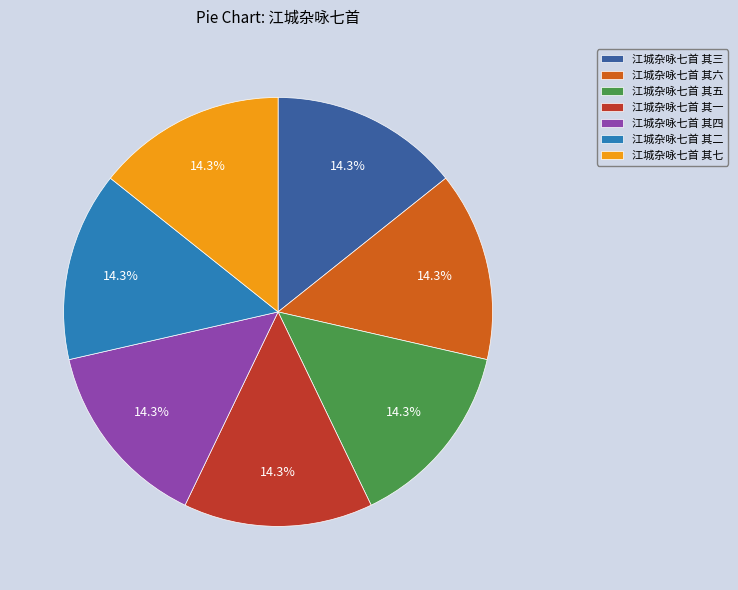

Count the number of slices in the pie.

7